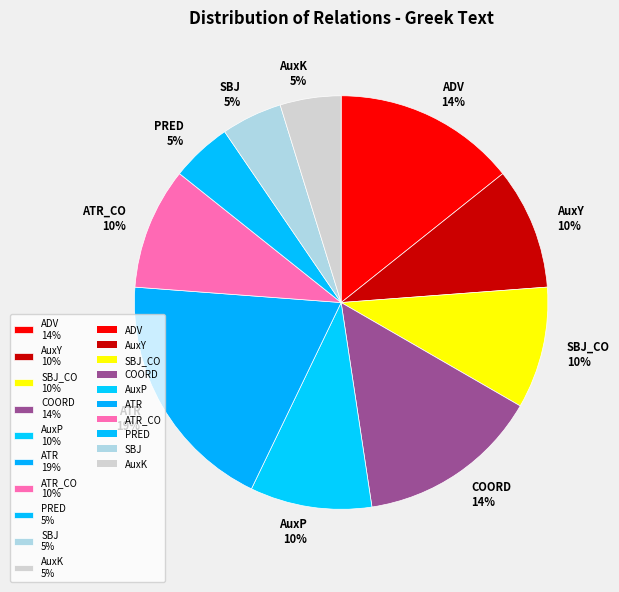

To the nearest percent, what percentage of the pie is ADV 14%?

14%